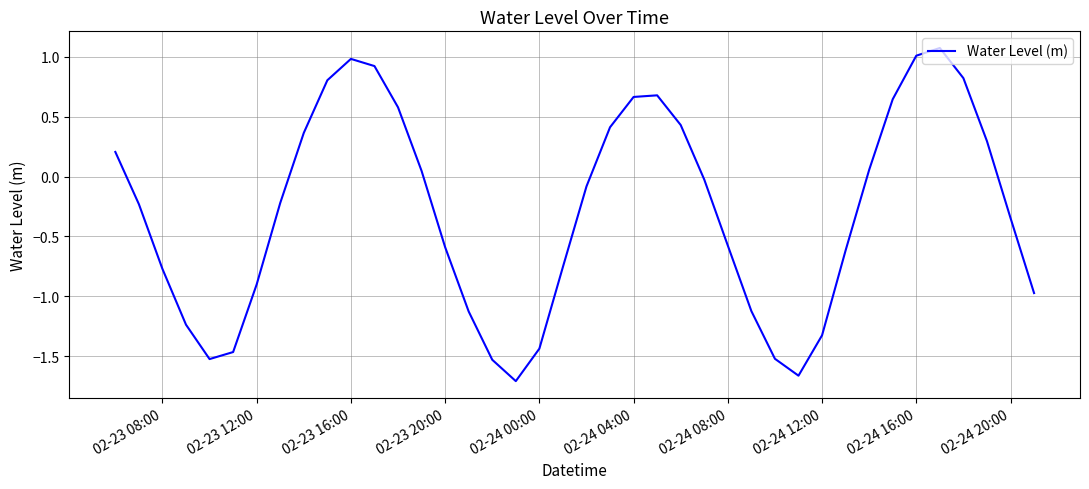

Does the chart display data point markers on the line(s)?

No